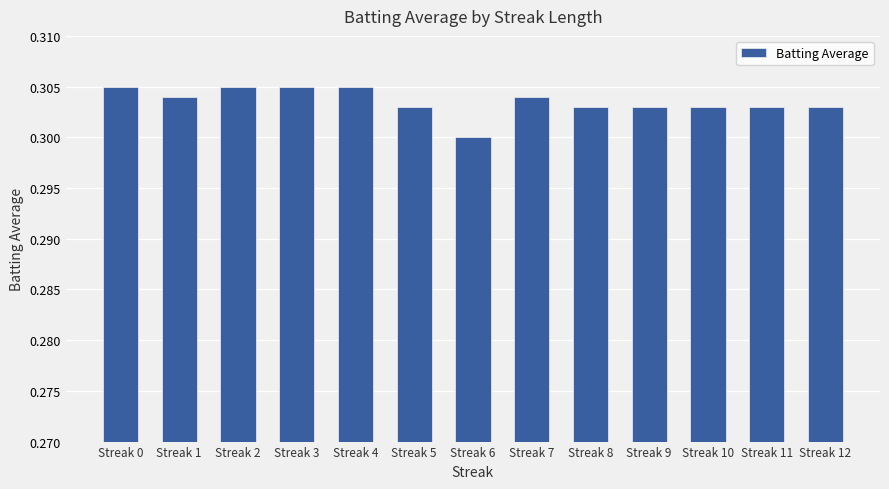

How many values are between 0 and 1?

13